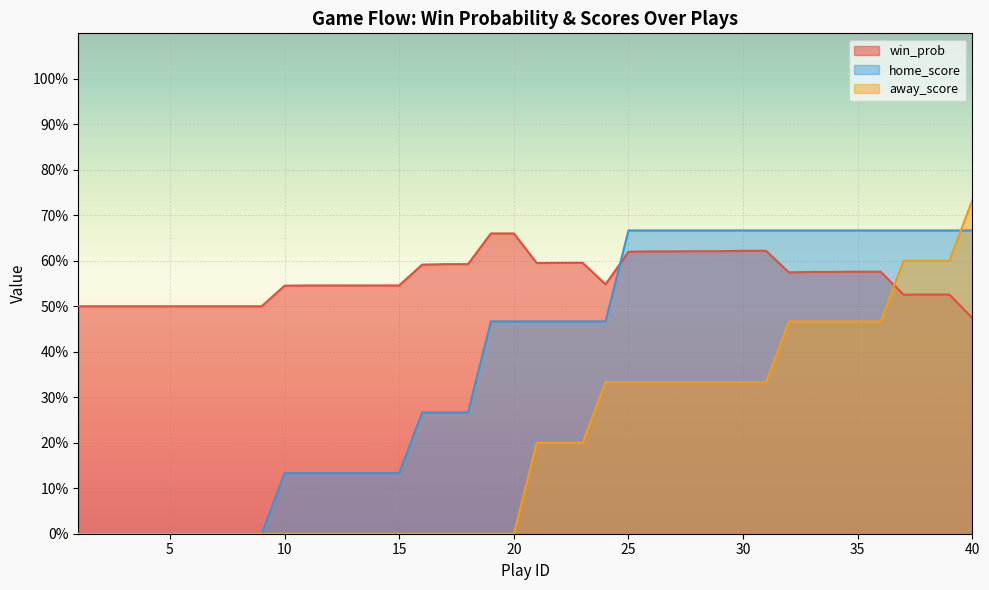

Reading left to right, what are all the values shown in this chart?

win_prob: 0.5	0.5	0.5	0.5	0.5	0.5	0.5	0.5	0.5	0.5	0.5	0.5	0.5	0.5	0.5	0.6	0.6	0.6	0.7	0.7	0.6	0.6	0.6	0.5	0.6	0.6	0.6	0.6	0.6	0.6	0.6	0.6	0.6	0.6	0.6	0.6	0.5	0.5	0.5	0.5
home_score: 0.0	0.0	0.0	0.0	0.0	0.0	0.0	0.0	0.0	0.1	0.1	0.1	0.1	0.1	0.1	0.3	0.3	0.3	0.5	0.5	0.5	0.5	0.5	0.5	0.7	0.7	0.7	0.7	0.7	0.7	0.7	0.7	0.7	0.7	0.7	0.7	0.7	0.7	0.7	0.7
away_score: 0.0	0.0	0.0	0.0	0.0	0.0	0.0	0.0	0.0	0.0	0.0	0.0	0.0	0.0	0.0	0.0	0.0	0.0	0.0	0.0	0.2	0.2	0.2	0.3	0.3	0.3	0.3	0.3	0.3	0.3	0.3	0.5	0.5	0.5	0.5	0.5	0.6	0.6	0.6	0.7